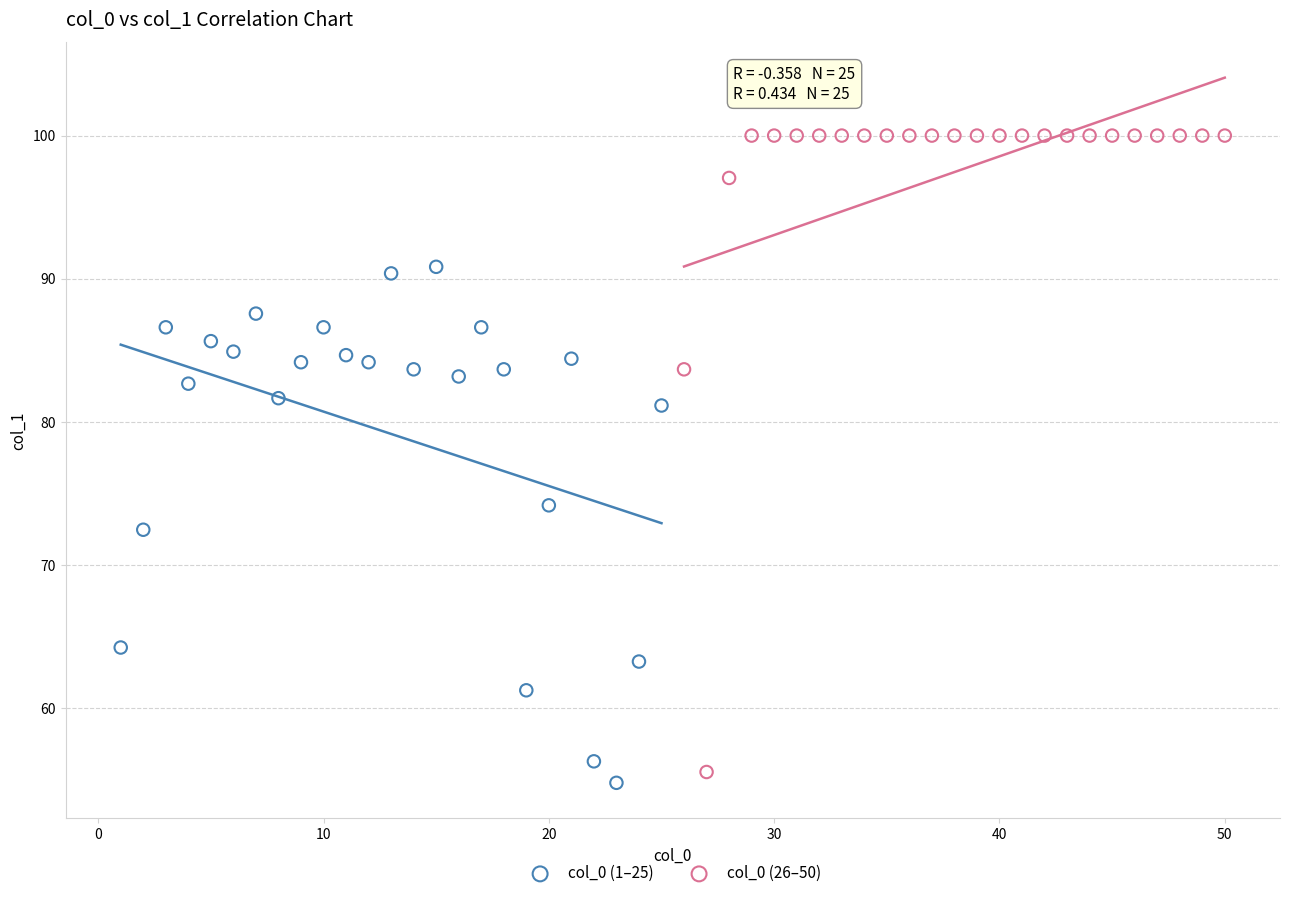

Which series contains the highest Y value?

col_0 (26–50)